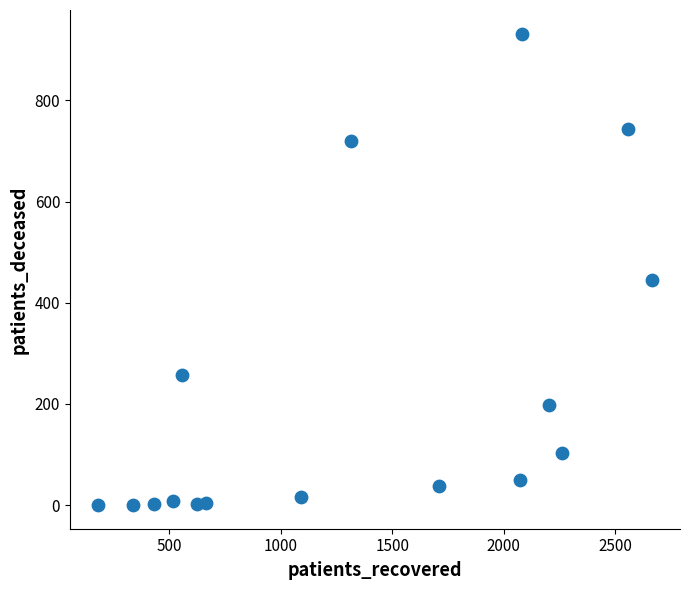

What Y value in the scatter plot is closest to 466?

445